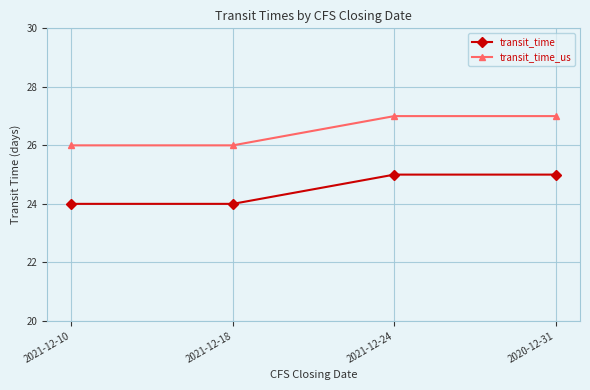

What is the difference between the second highest and minimum values in the transit_time series?

1